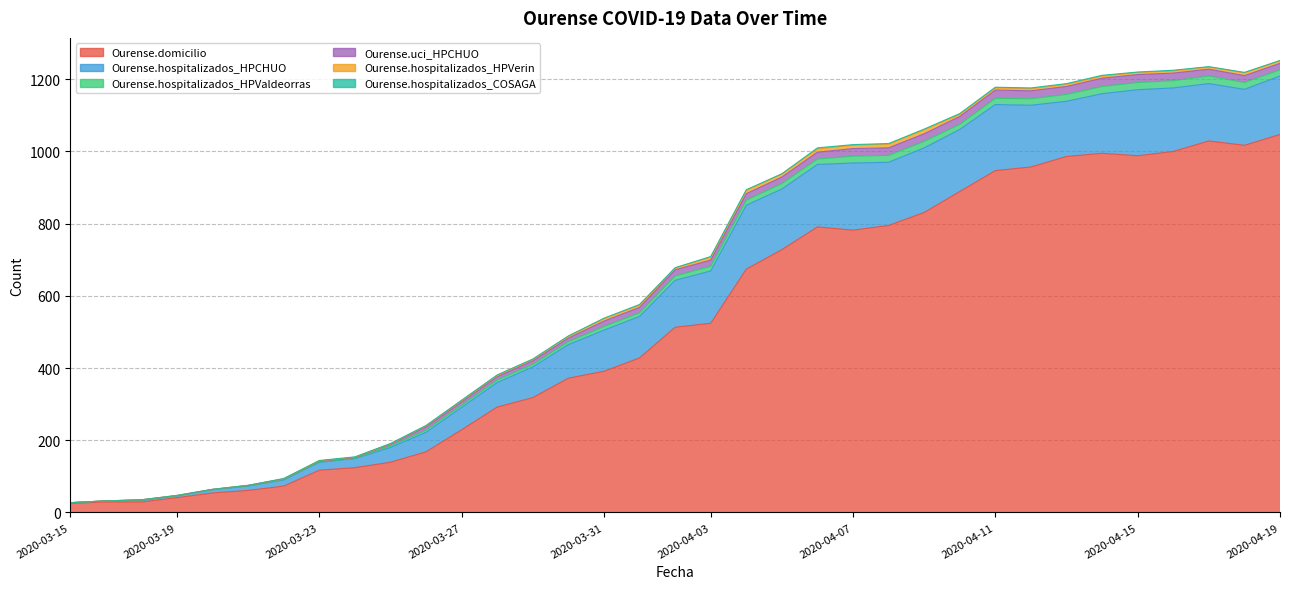

What is the spread (max minus min) of values at 2020-04-13?

984